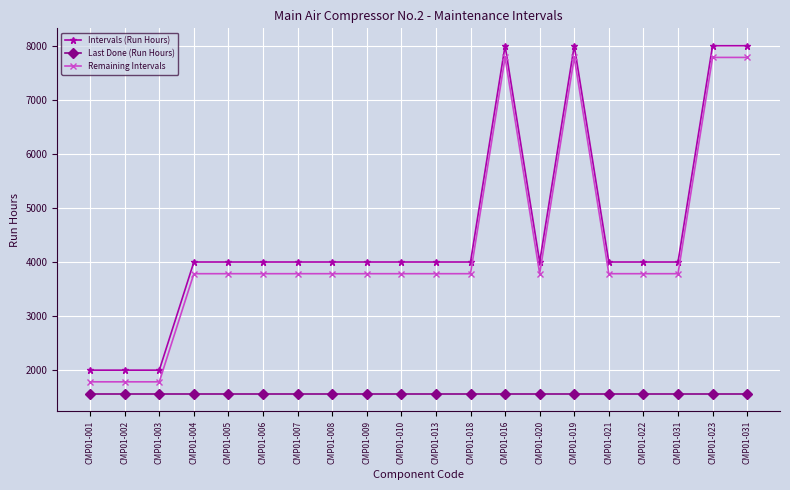

How many lines are shown in the chart?

3